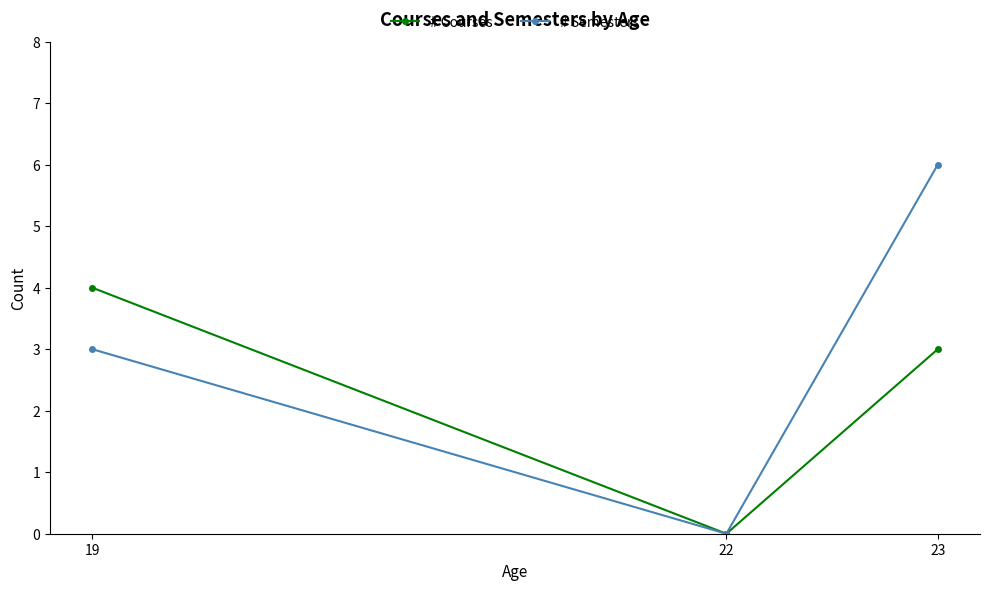

At which category does the chart reach its peak across all series?

23